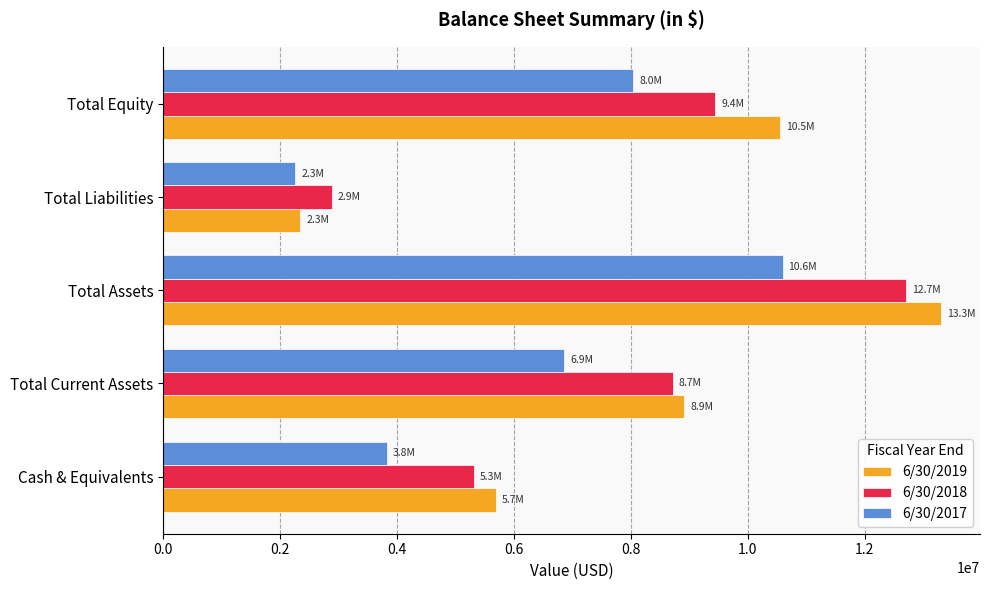

Rank the categories by 6/30/2019 value from highest to lowest.

Total Assets, Total Equity, Total Current Assets, Cash & Equivalents, Total Liabilities